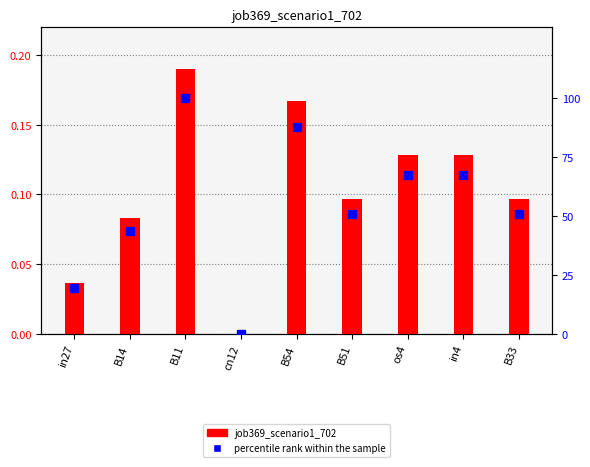

What are all the series names shown in the legend?

job369_scenario1_702, percentile rank within the sample